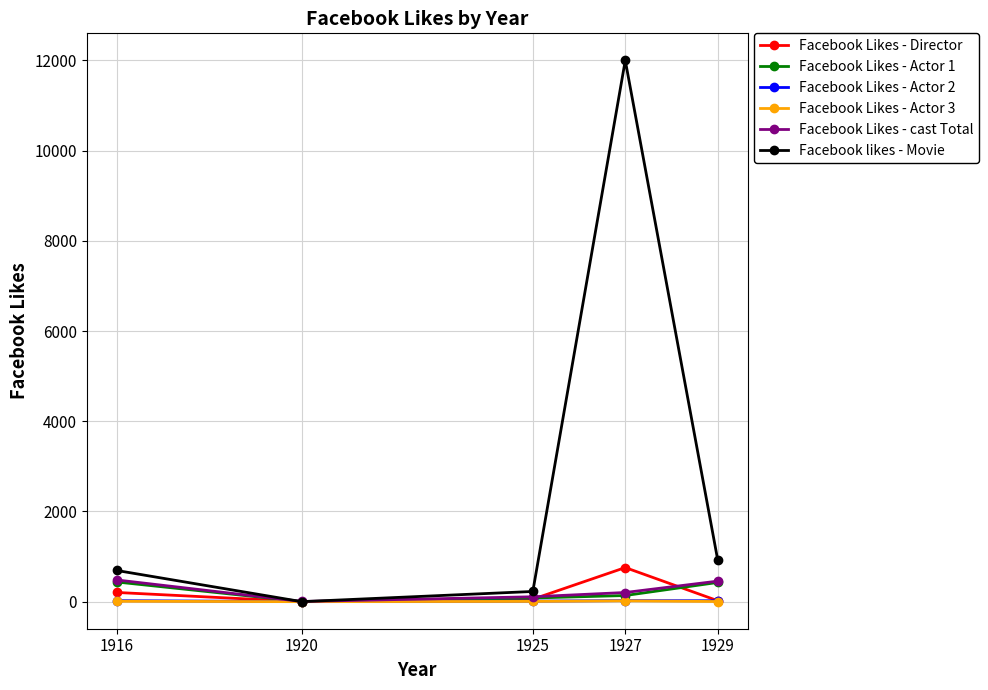

Which series has the largest total across all categories?

Facebook likes - Movie